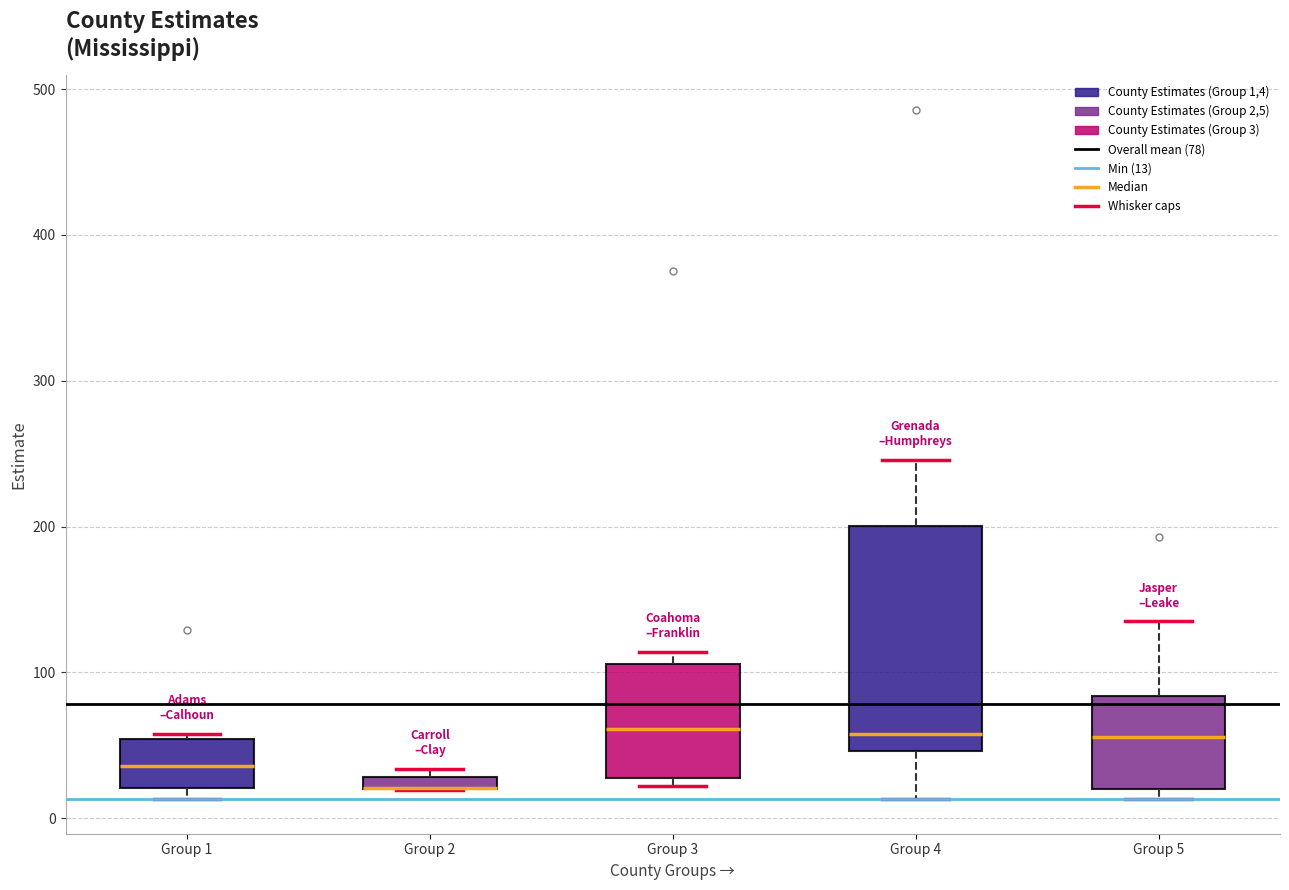

Comparing the boxes themselves (not the whiskers), which one is the tallest?

Group 4